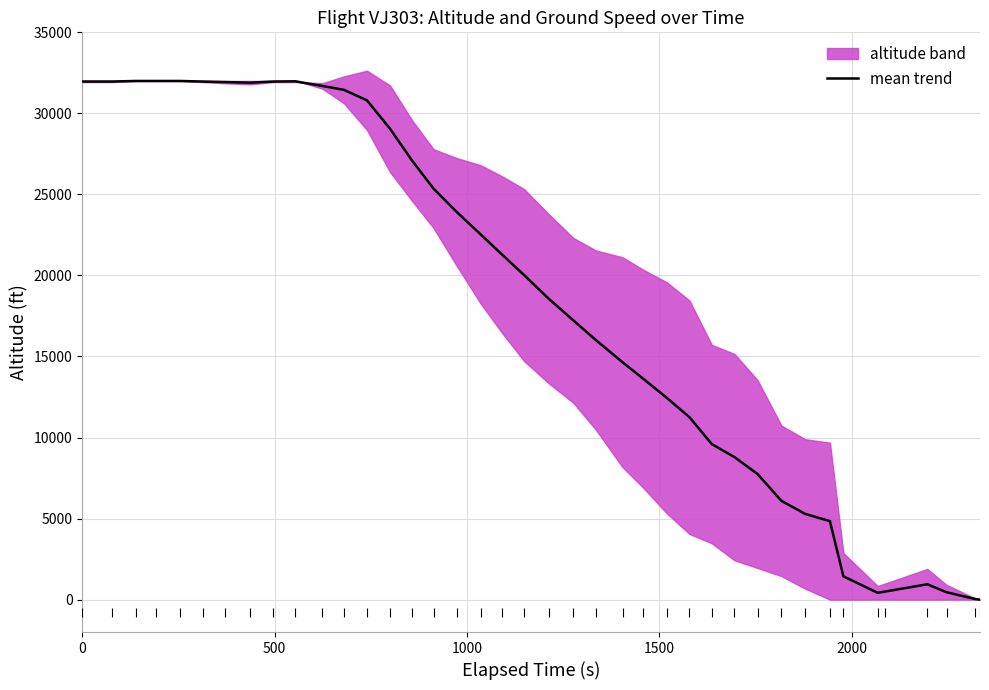

What is the maximum value for mean trend?

32000.0